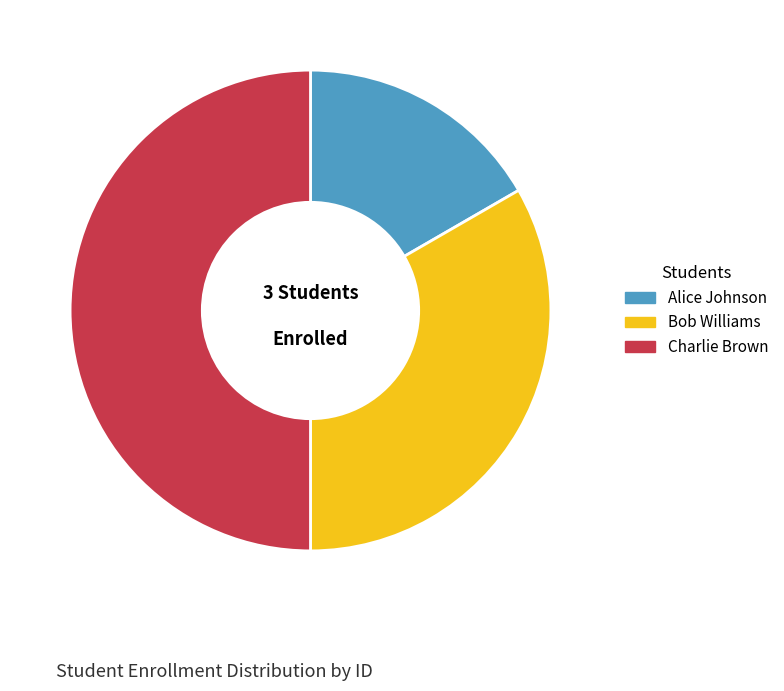

True or false: Alice Johnson accounts for 17% of the total.

True